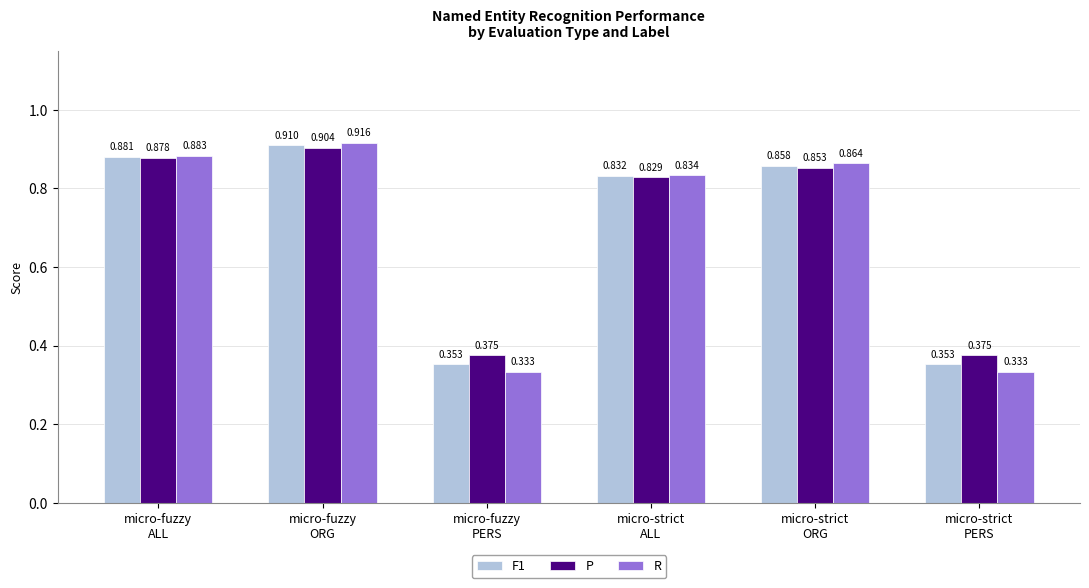

At micro-fuzzy
ORG, list the series in order from smallest to largest.

P, F1, R